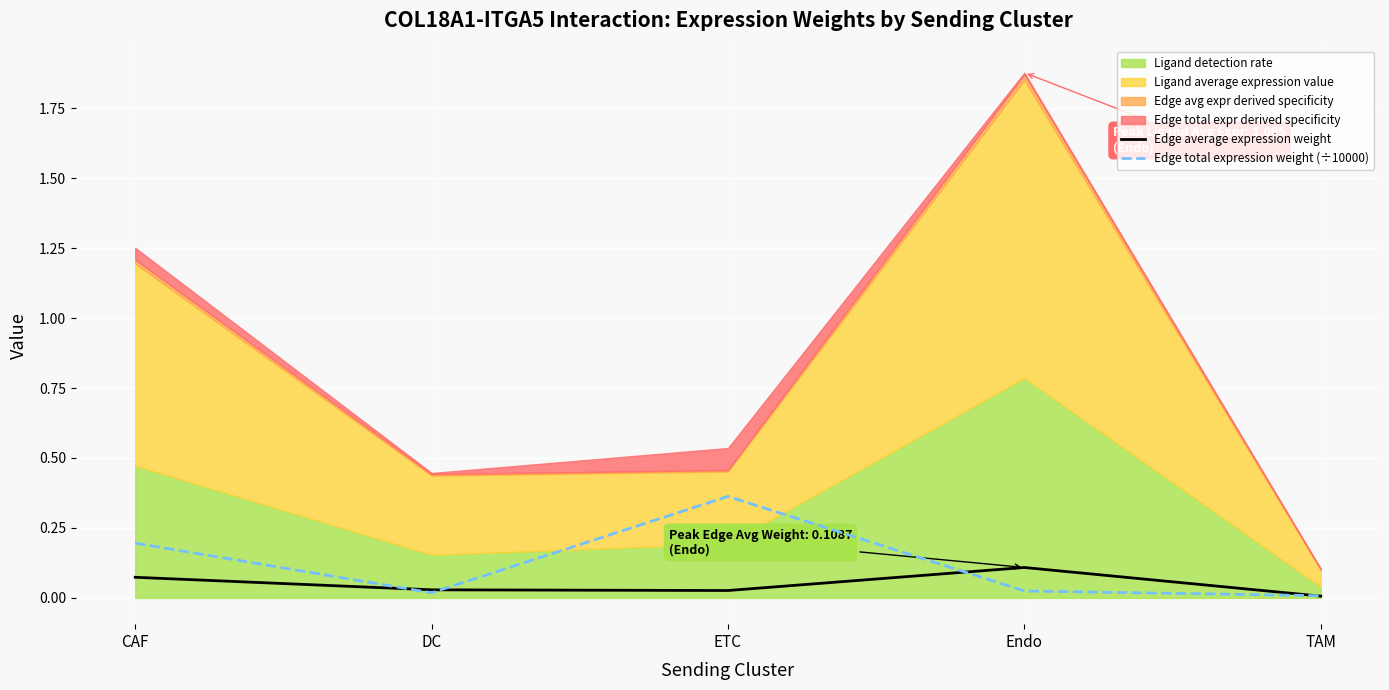

Where is the first local minimum for Edge total expression weight (÷10000)?

DC